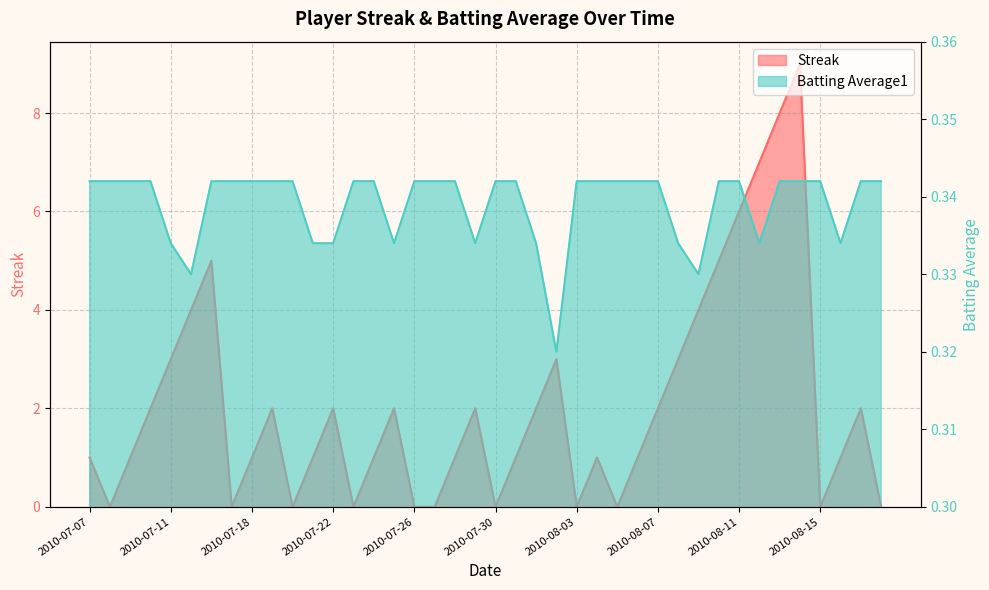

What position from the right is 2010-07-23?

27